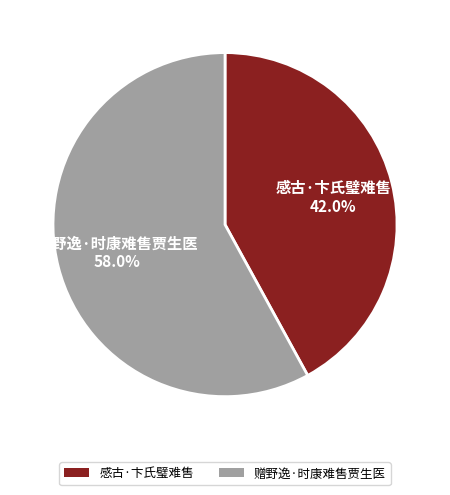

The 感古·卞氏璧难售 slice represents 56% of the pie. True or false?

False